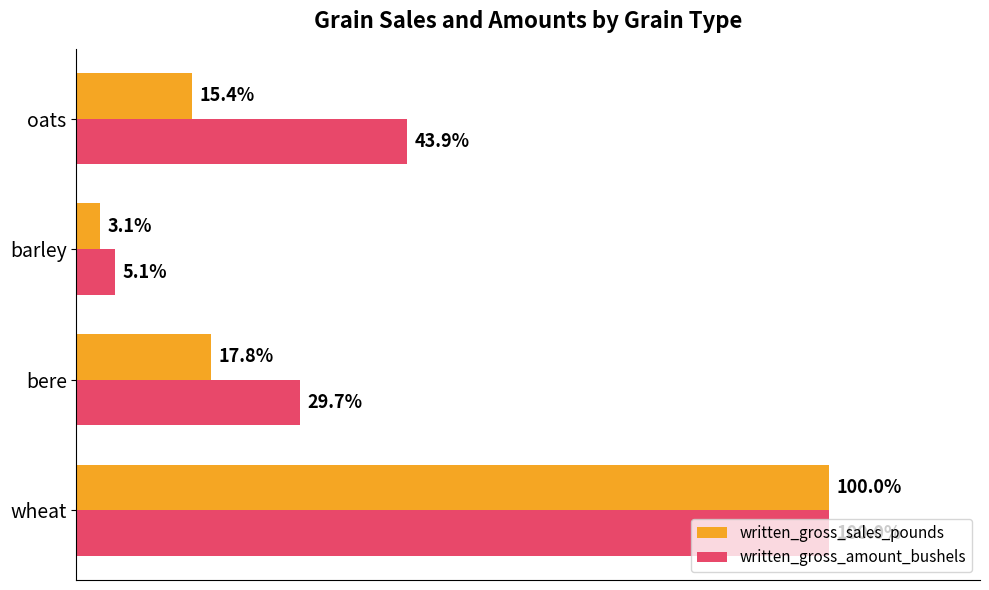

At which label does written_gross_amount_bushels reach its peak?

wheat